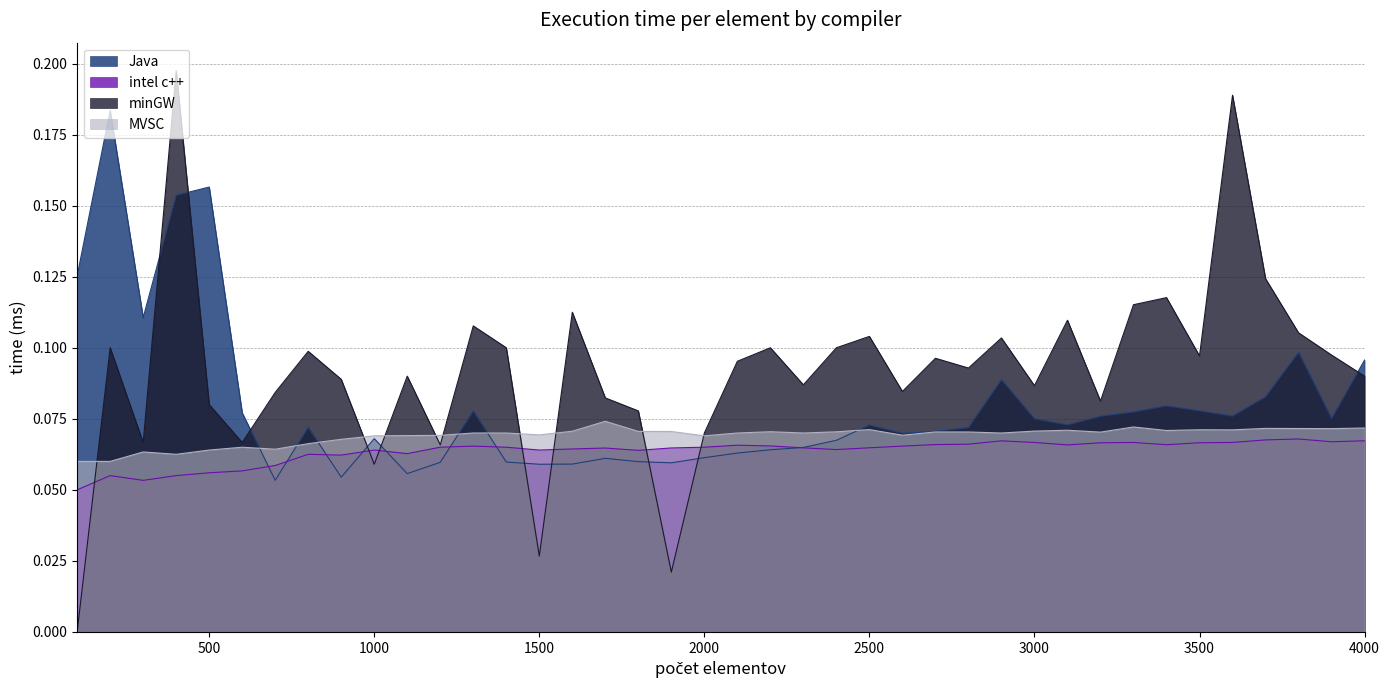

At which label is minGW closest to 0?

100